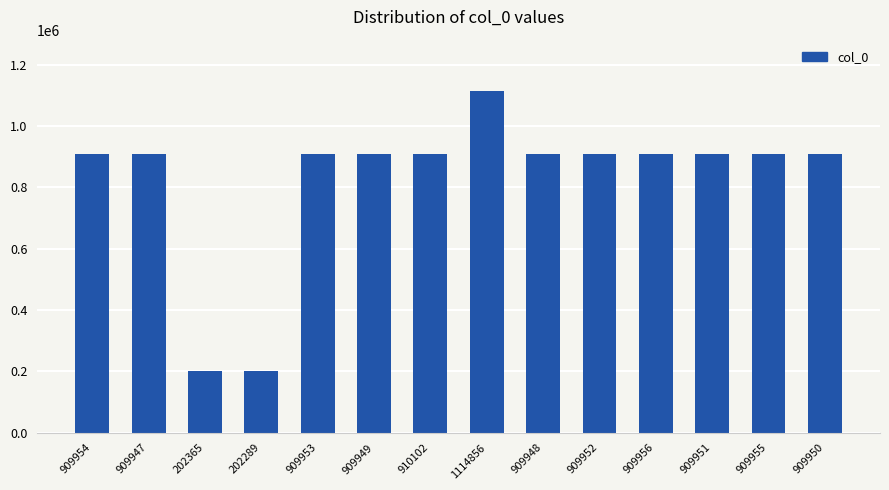

Which label corresponds to the largest value in the chart?

1114856